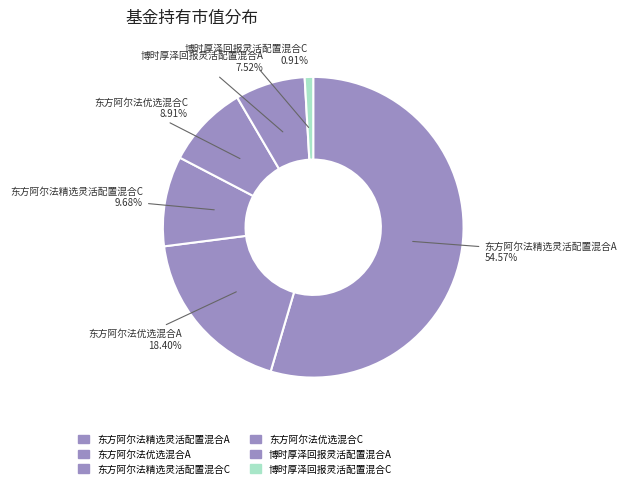

What is the majority slice?

东方阿尔法精选灵活配置混合A